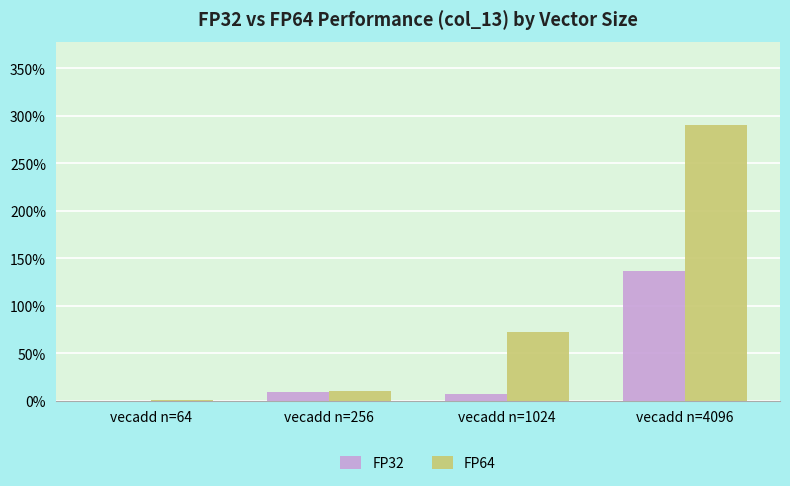

What are all the series names shown in the legend?

FP32, FP64